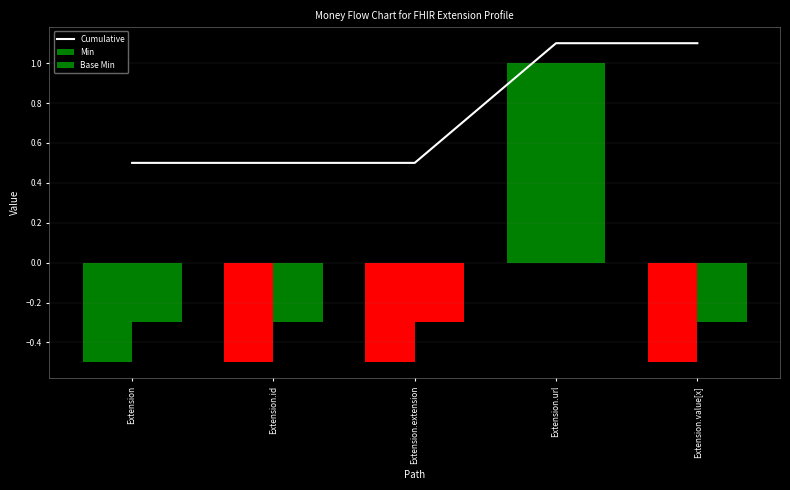

Are the bars horizontal?

No